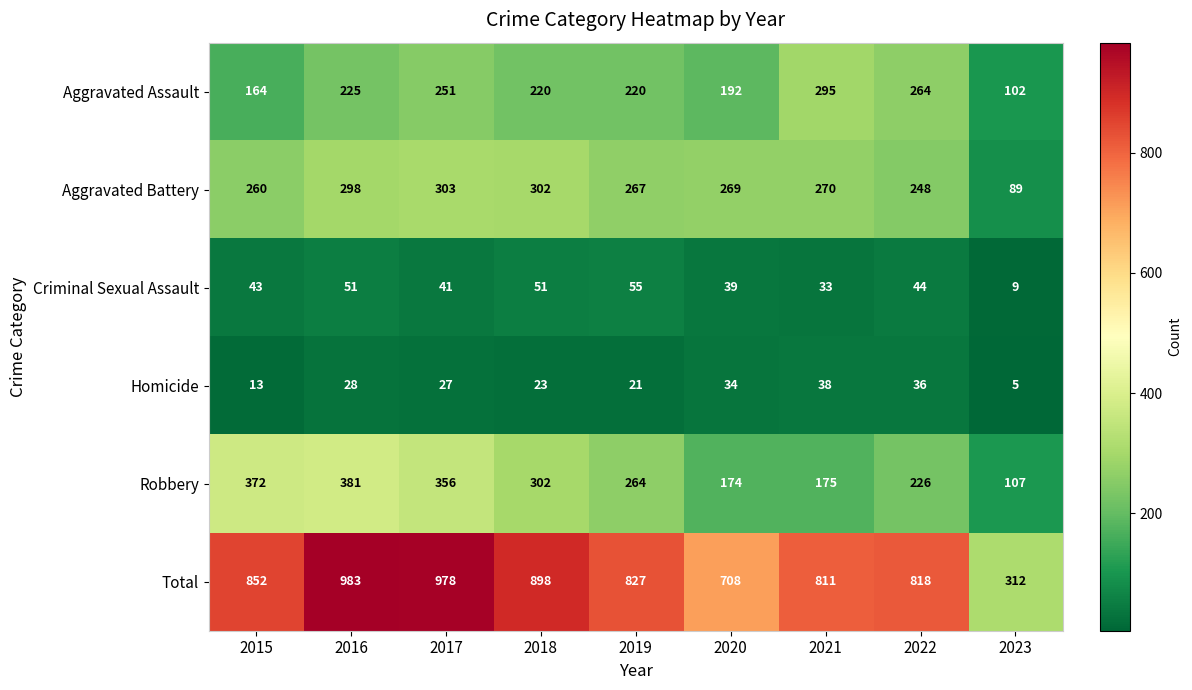

The value of Homicide at 2019 is 21. True or false?

True